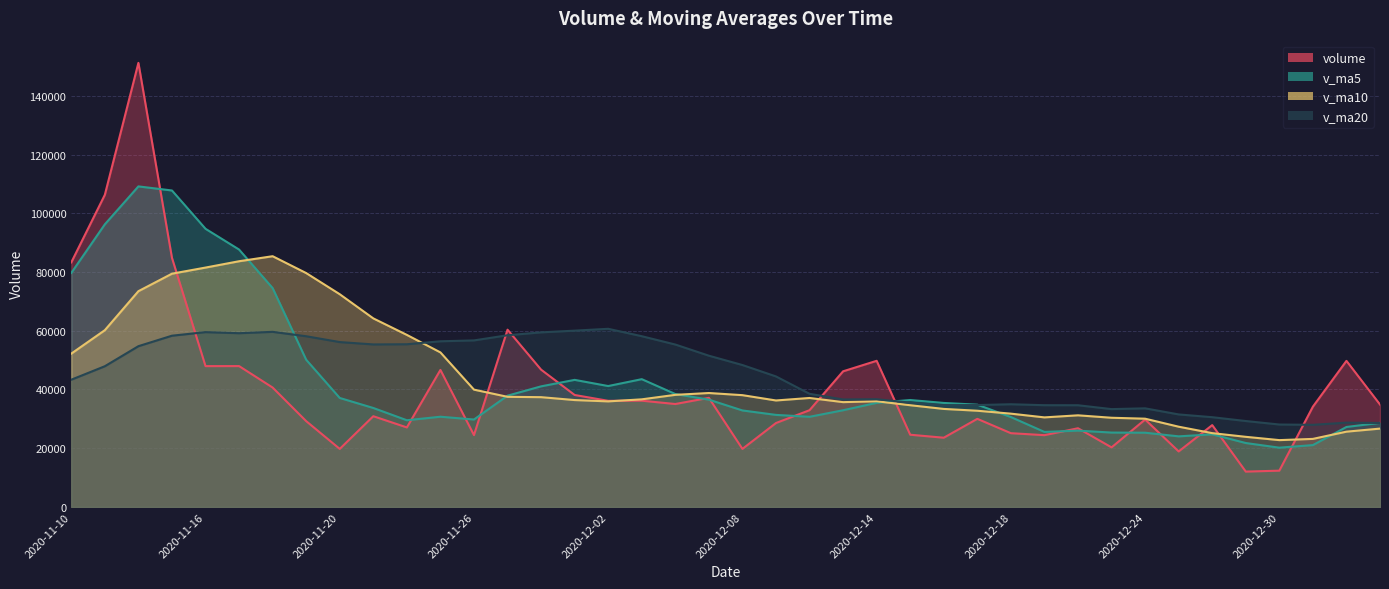

What is the label of the 32nd point from the left?

2020-12-23